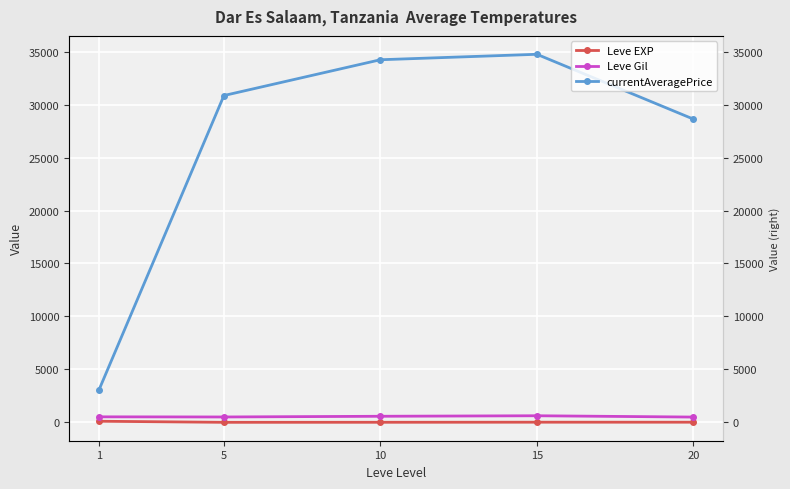

The currentAveragePrice series shows 28636.0 at 20. True or false?

True